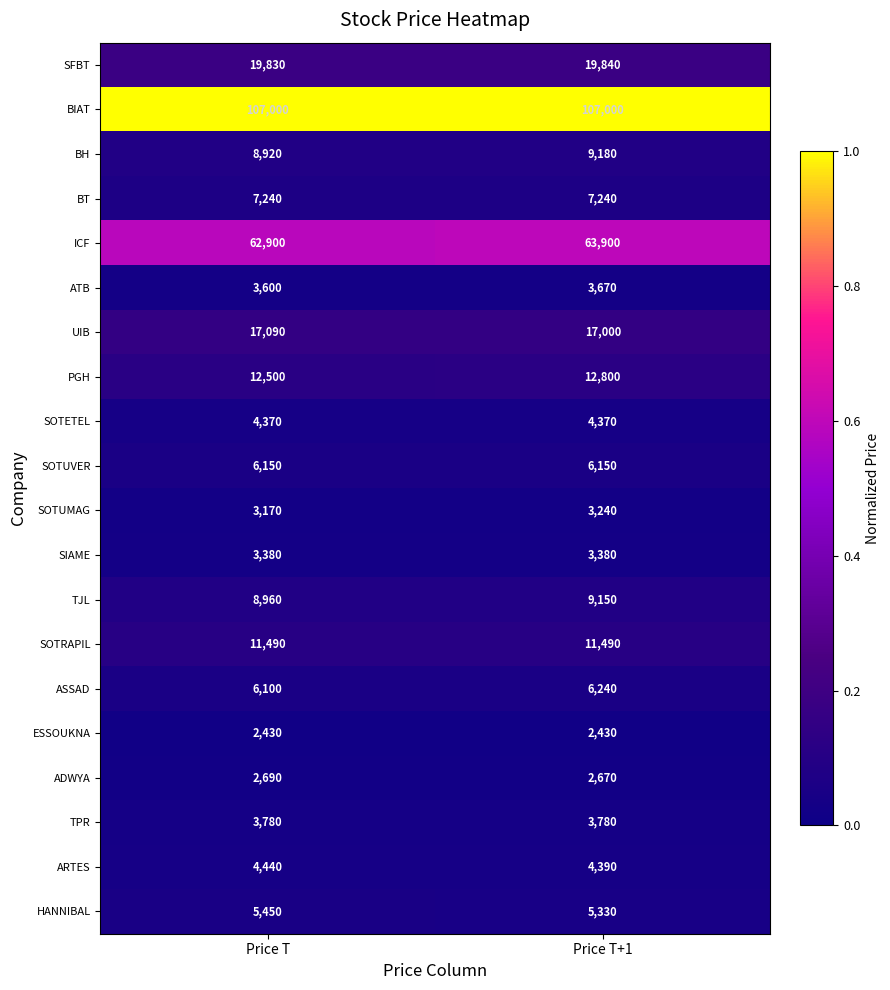

At which label does ICF reach its peak?

Price T+1